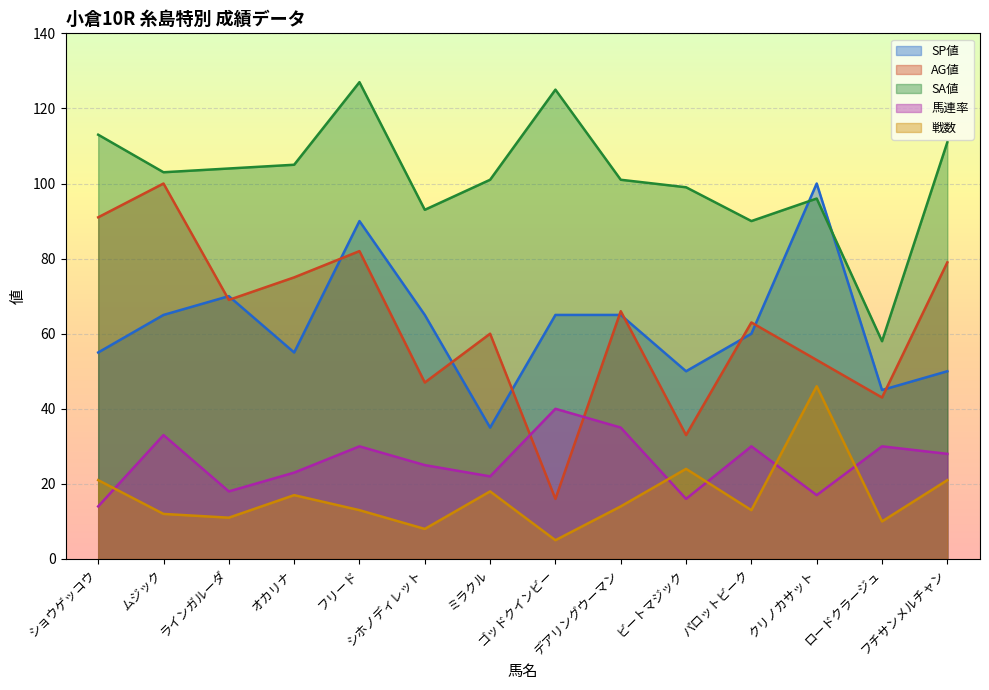

What is the minimum value shown in the chart?

5